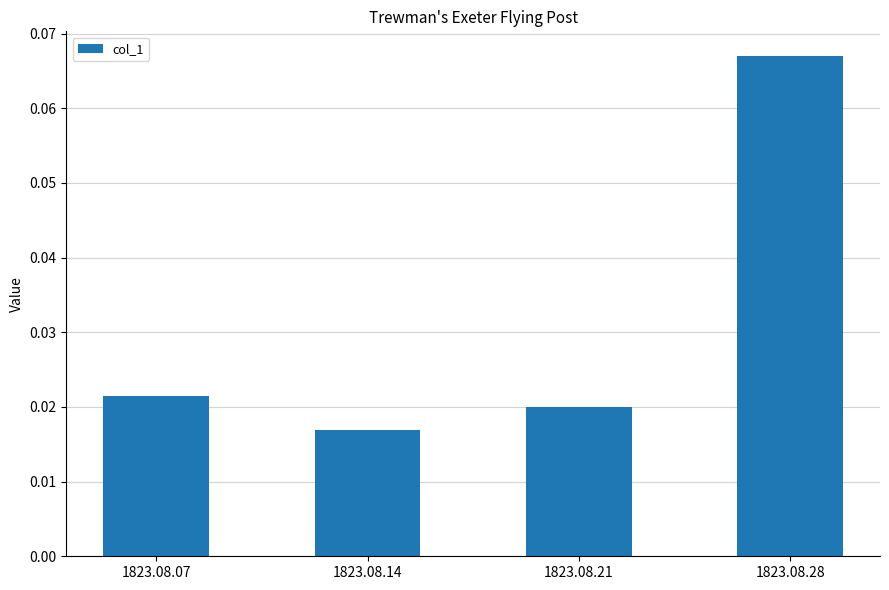

Is it true that the value at 1823.08.28 is 0.0?

False